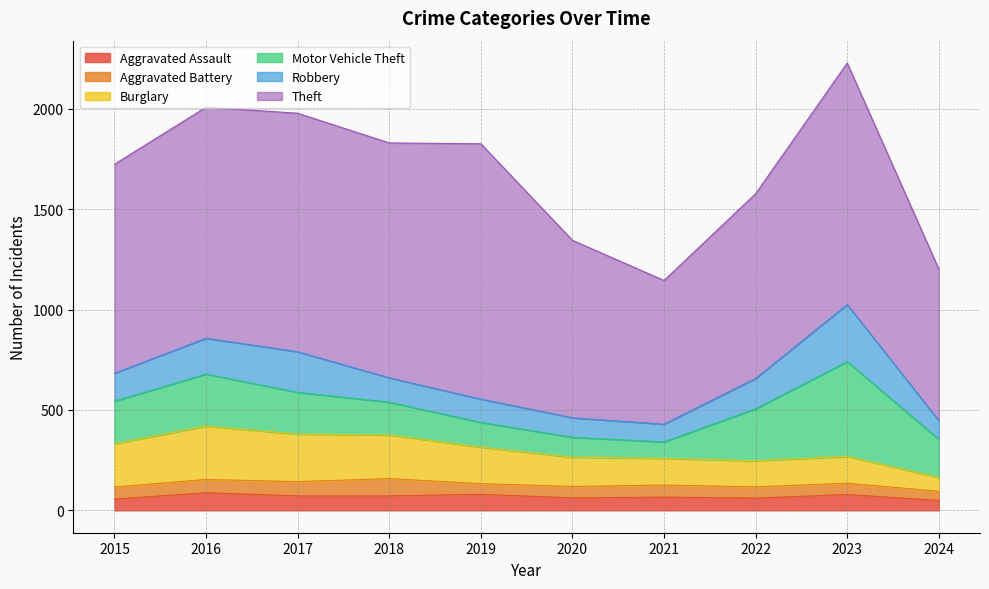

Reading right to left, what are all the values shown in this chart?

Aggravated Assault: 2024=49	2023=79	2022=61	2021=66	2020=62	2019=80	2018=72	2017=72	2016=88	2015=56
Aggravated Battery: 2024=46	2023=56	2022=56	2021=60	2020=57	2019=53	2018=86	2017=71	2016=66	2015=60
Burglary: 2024=69	2023=134	2022=130	2021=133	2020=146	2019=182	2018=218	2017=237	2016=266	2015=216
Motor Vehicle Theft: 2024=190	2023=472	2022=259	2021=82	2020=99	2019=123	2018=163	2017=208	2016=259	2015=212
Robbery: 2024=93	2023=284	2022=151	2021=88	2020=97	2019=116	2018=121	2017=202	2016=178	2015=139
Theft: 2024=755	2023=1203	2022=920	2021=716	2020=884	2019=1272	2018=1170	2017=1188	2016=1151	2015=1041